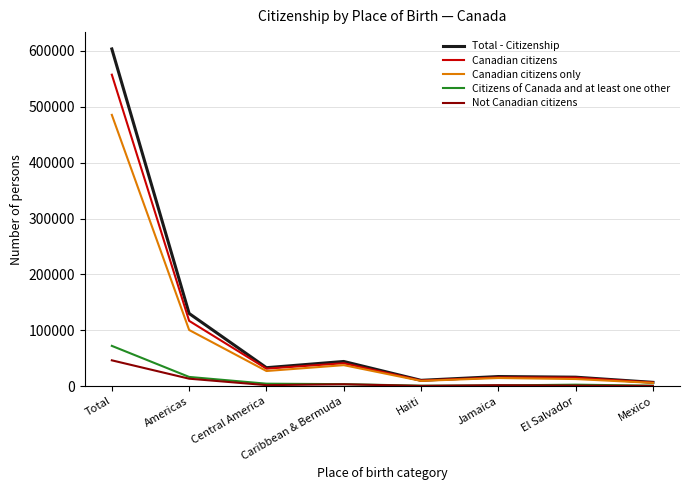

At Total, list the series in order from smallest to largest.

Not Canadian citizens, Citizens of Canada and at least one other, Canadian citizens only, Canadian citizens, Total - Citizenship